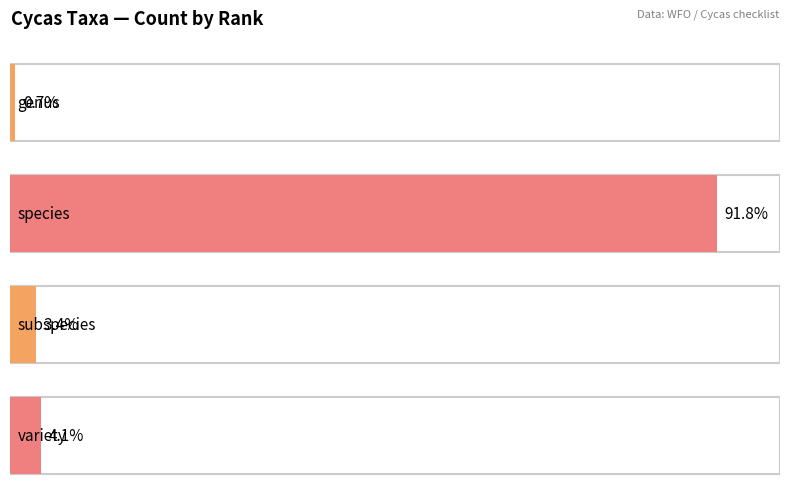

At which label does variety reach its minimum?

genus